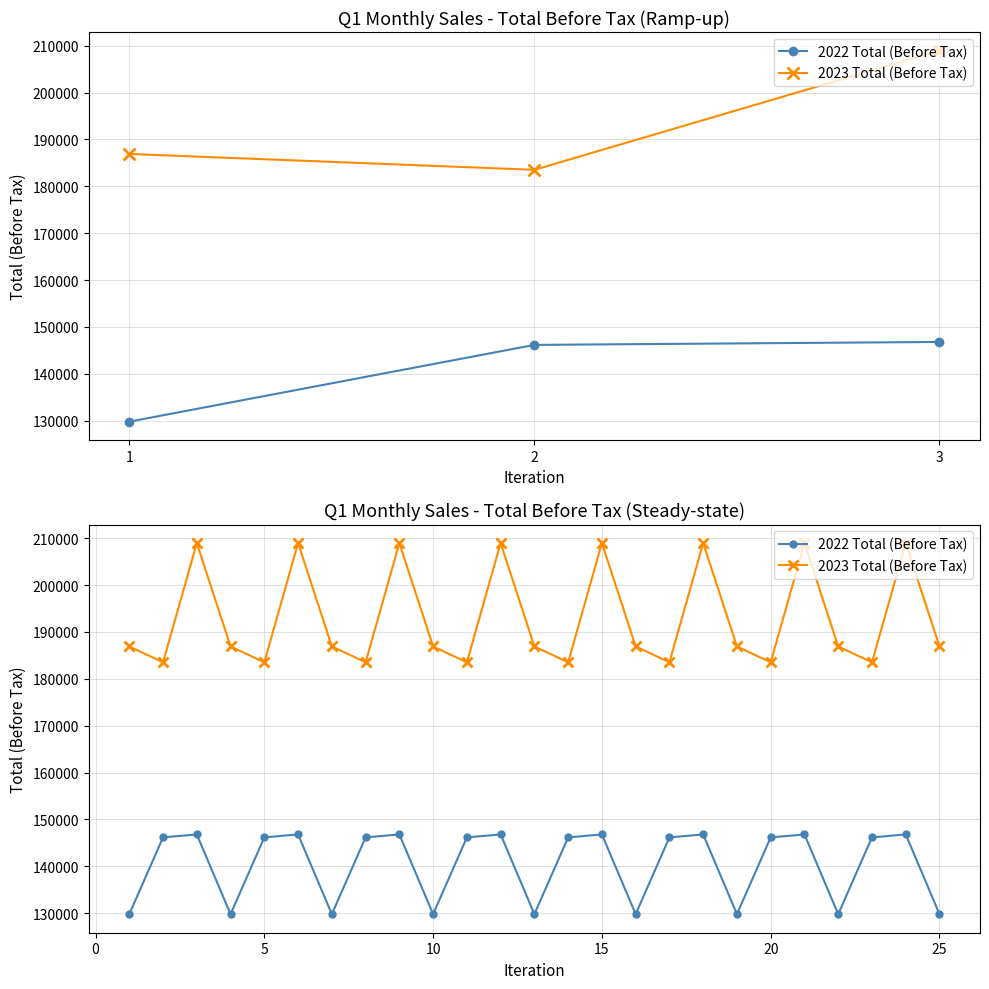

What is the difference between the highest and lowest values at 2?

37350